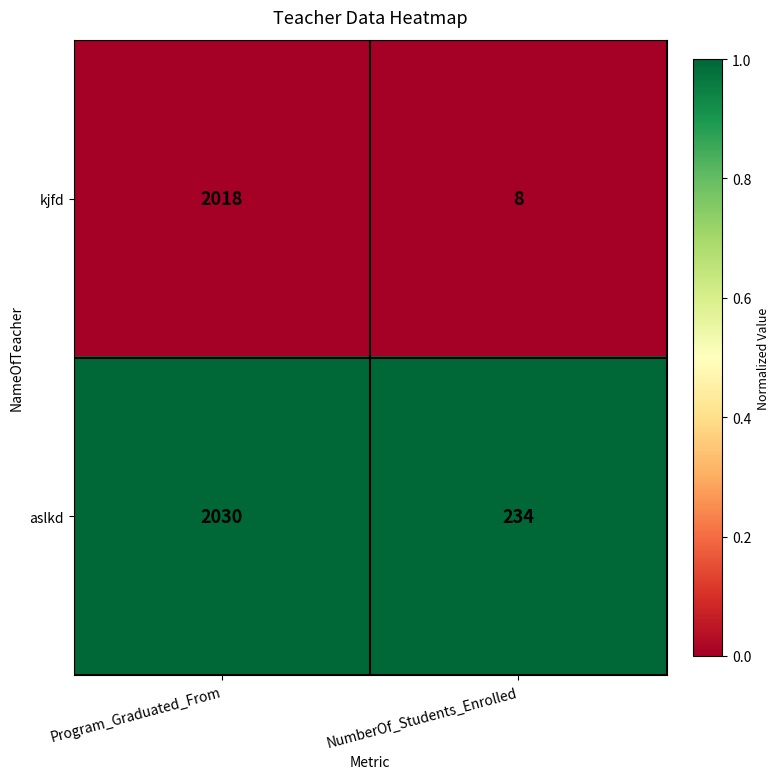

At which category does the chart reach its peak across all series?

Program_Graduated_From